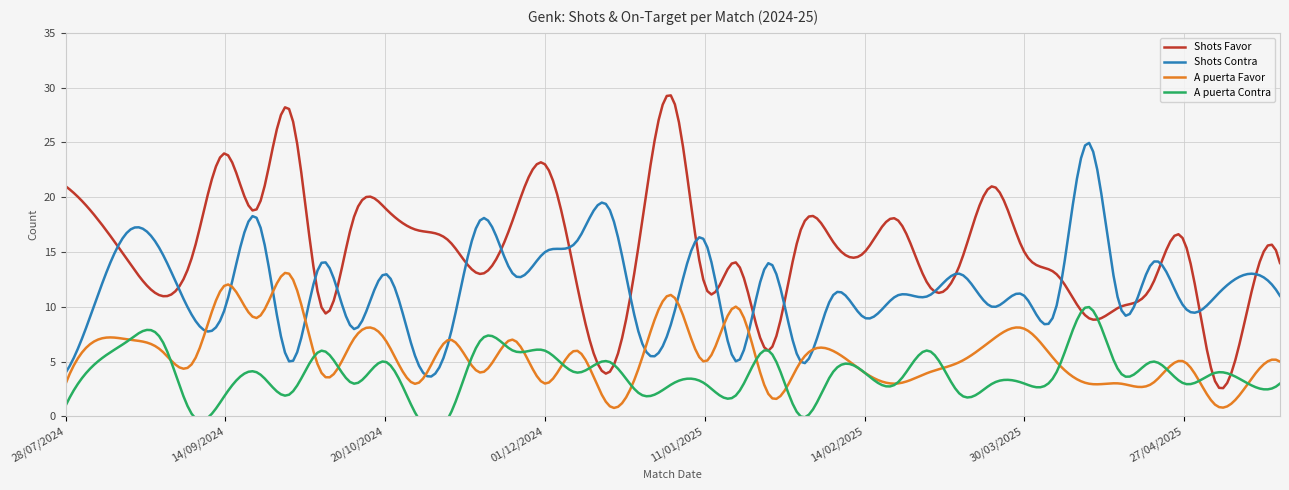

What is the average value of the A puerta Favor series?

5.5